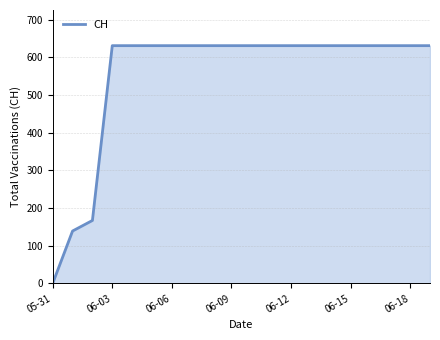

What is the greatest value displayed?

631